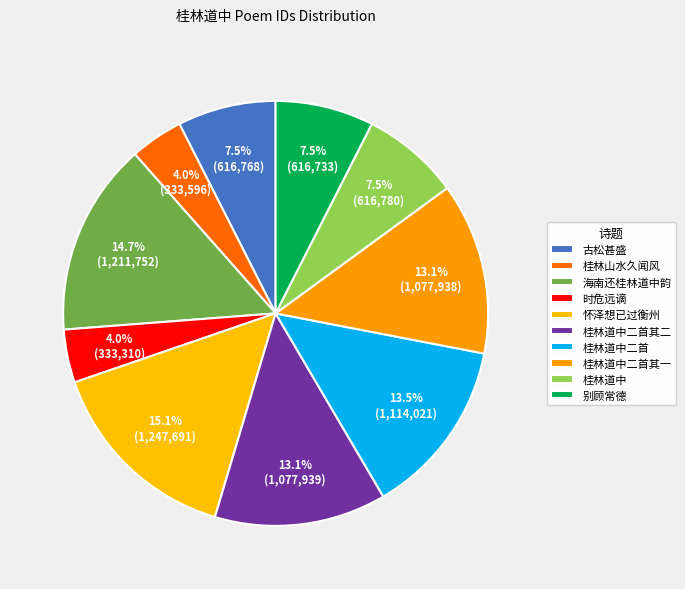

How many segments does this pie chart have?

10